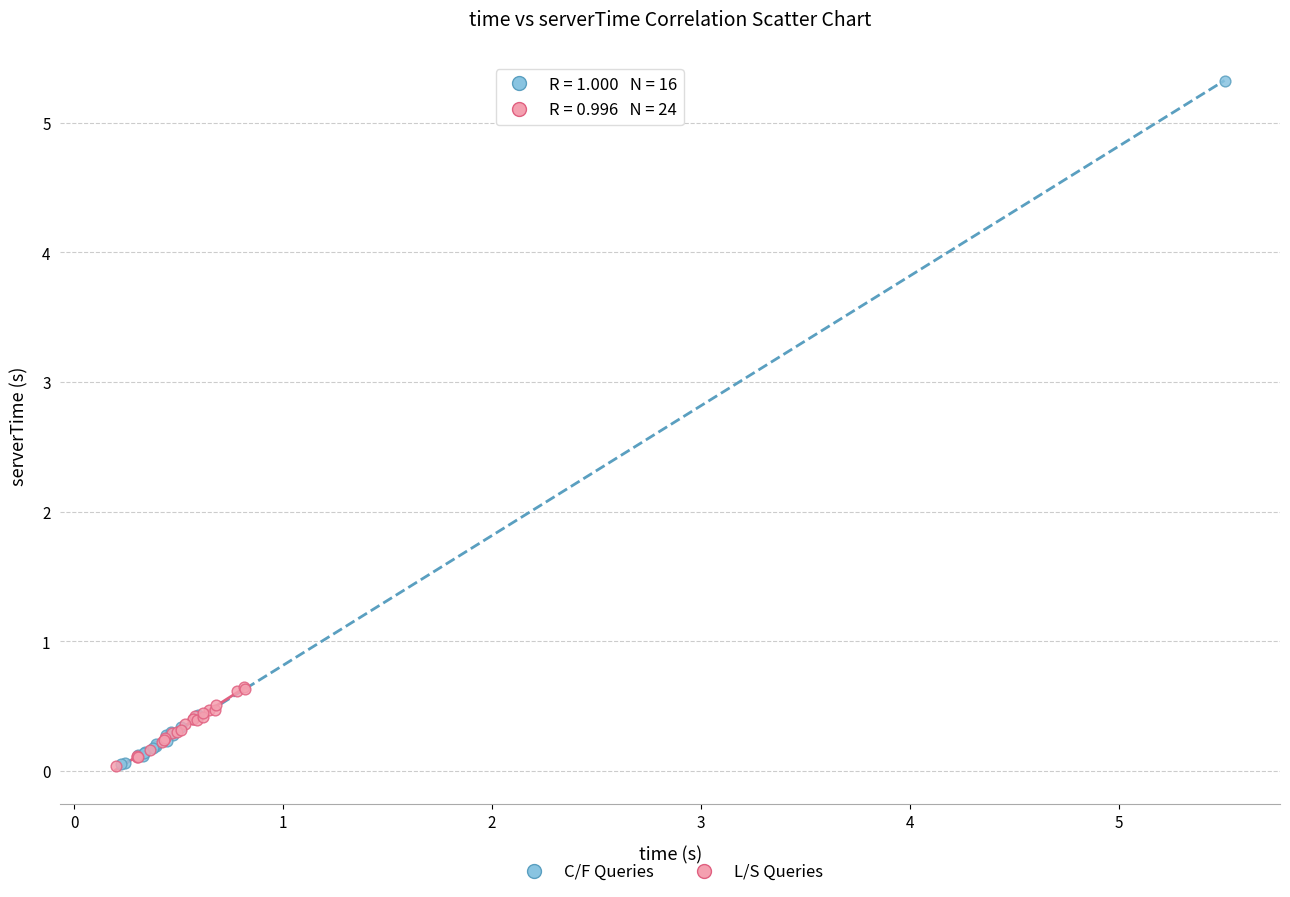

Which series has the widest spread of Y values?

C/F Queries